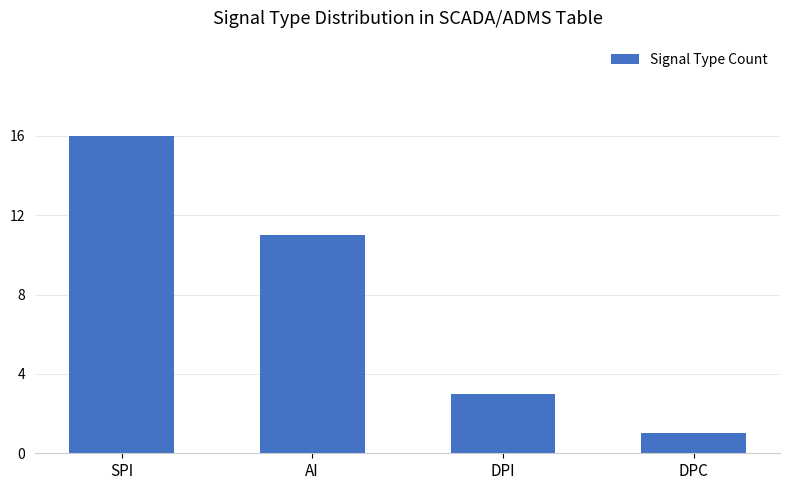

What is the change in value from DPI to DPC?

-2